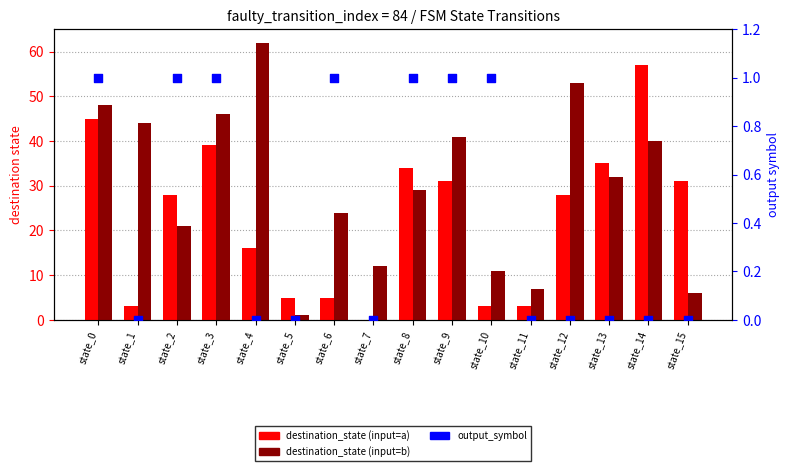

What is the total value across all series at state_14?

97